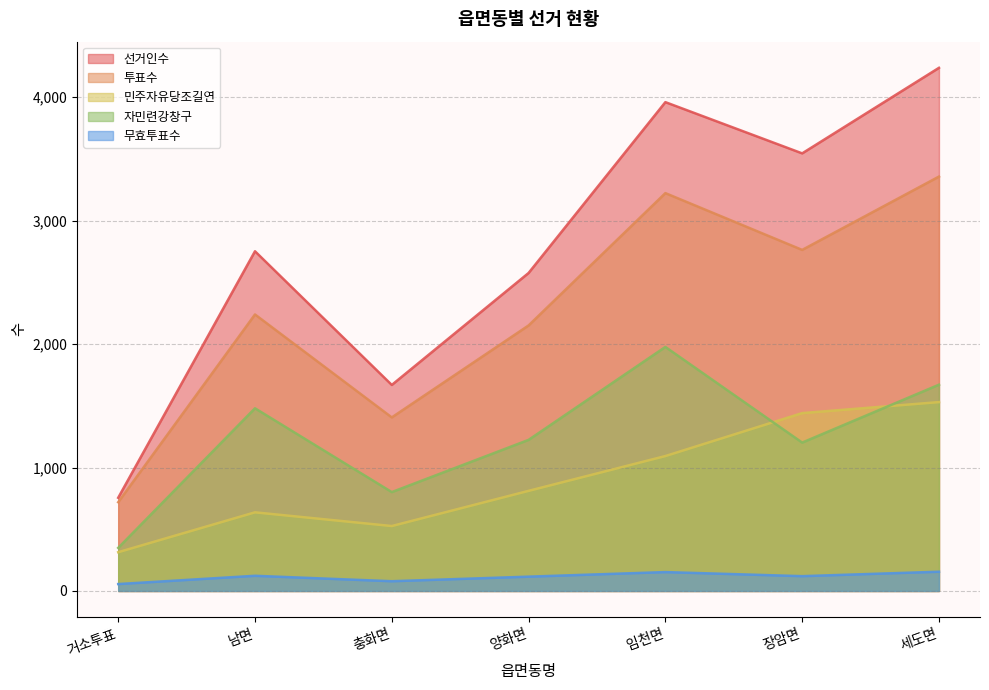

What position from the left is 충화면?

3